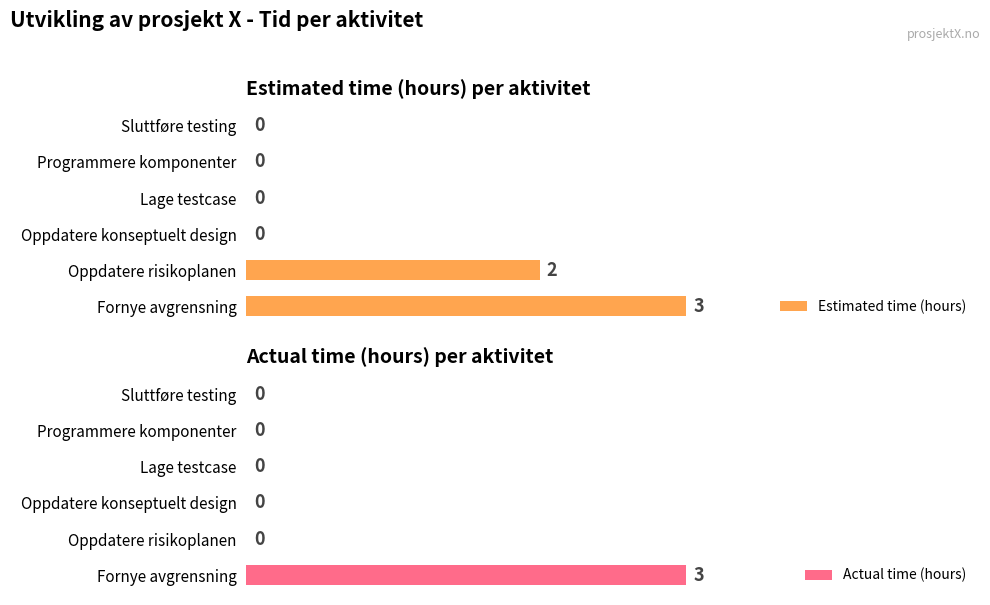

Are the bars grouped side by side (vs. stacked)?

Yes